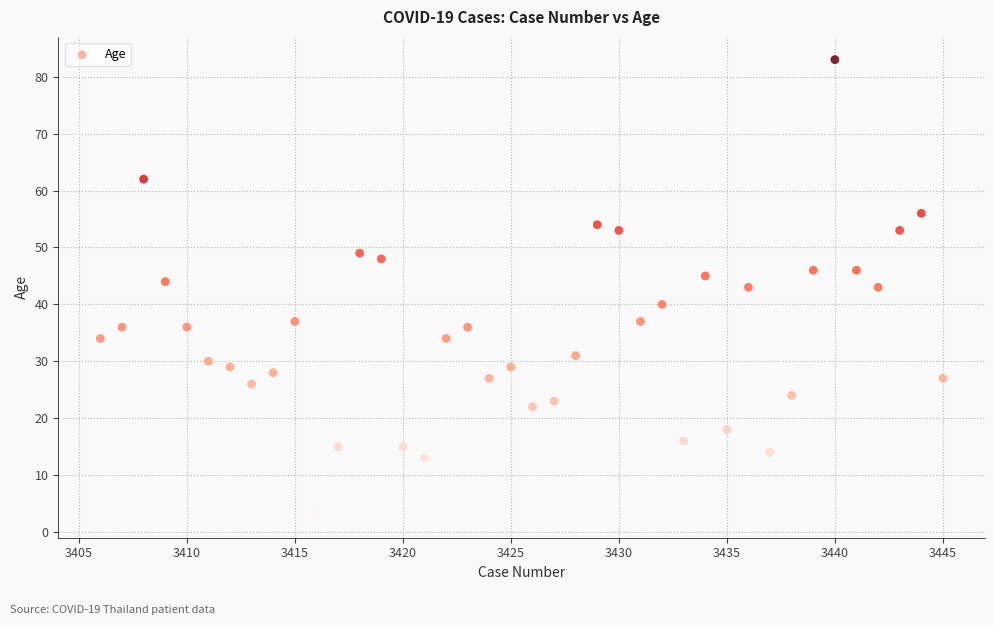

What is the range of X values (max minus min)?

39